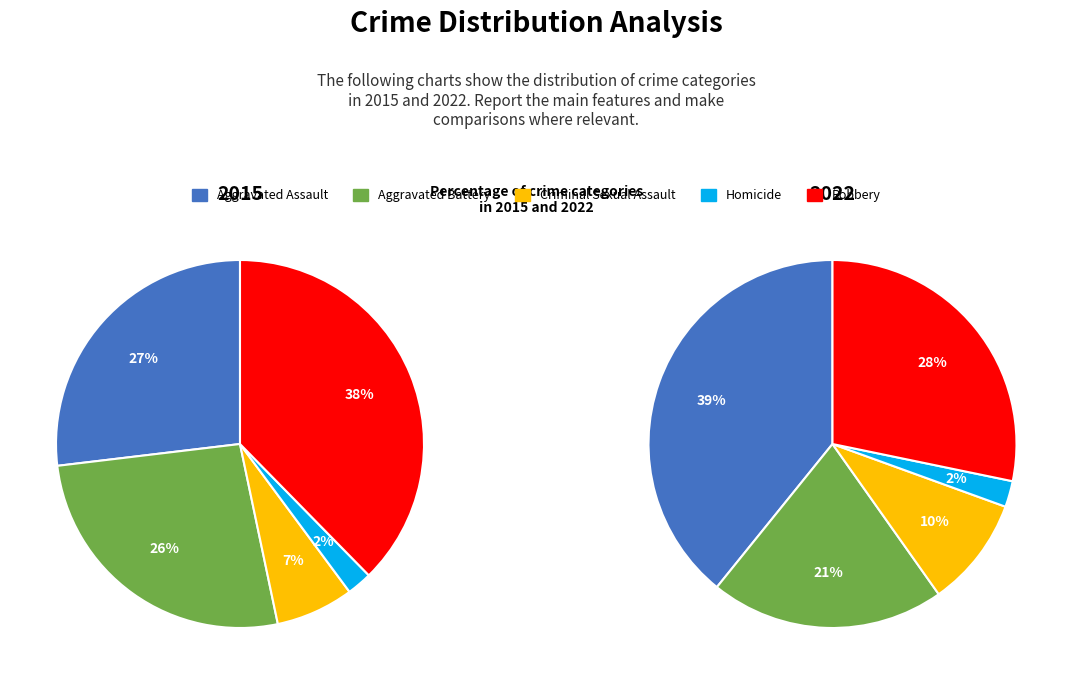

Does any single category account for the majority?

No